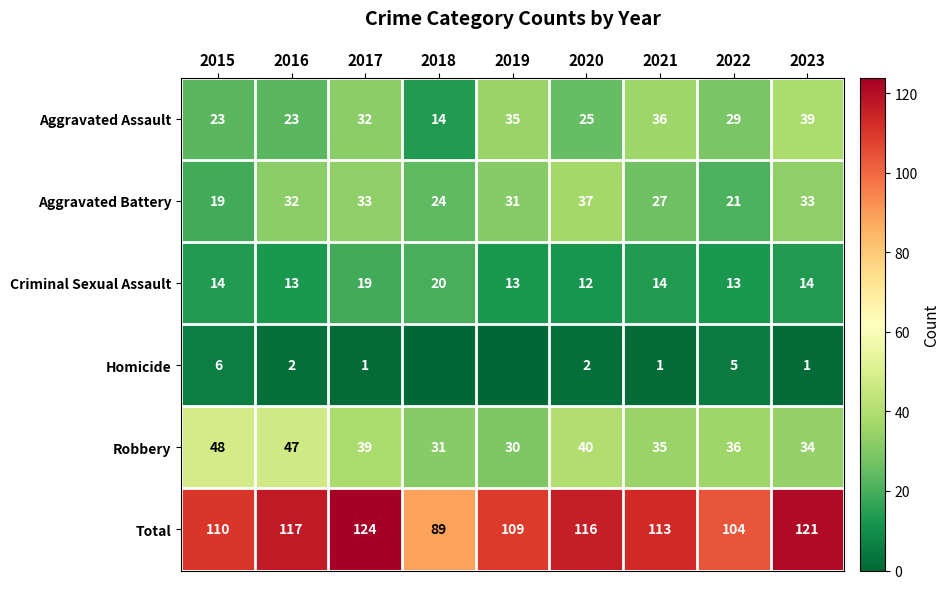

At 2020, list the series in order from smallest to largest.

Homicide, Criminal Sexual Assault, Aggravated Assault, Aggravated Battery, Robbery, Total